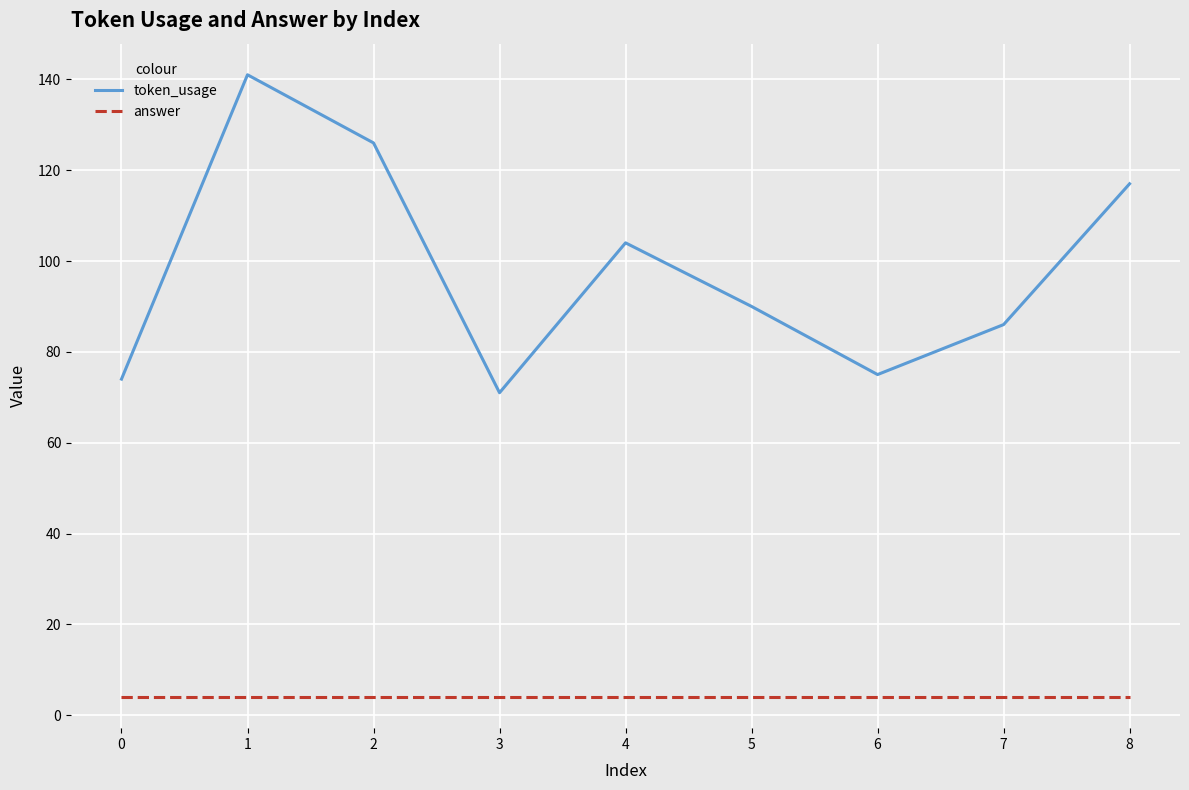

Reading left to right, transcribe all the data shown in this chart.

token_usage: 0=74	1=141	2=126	3=71	4=104	5=90	6=75	7=86	8=117
answer: 0=4	1=4	2=4	3=4	4=4	5=4	6=4	7=4	8=4